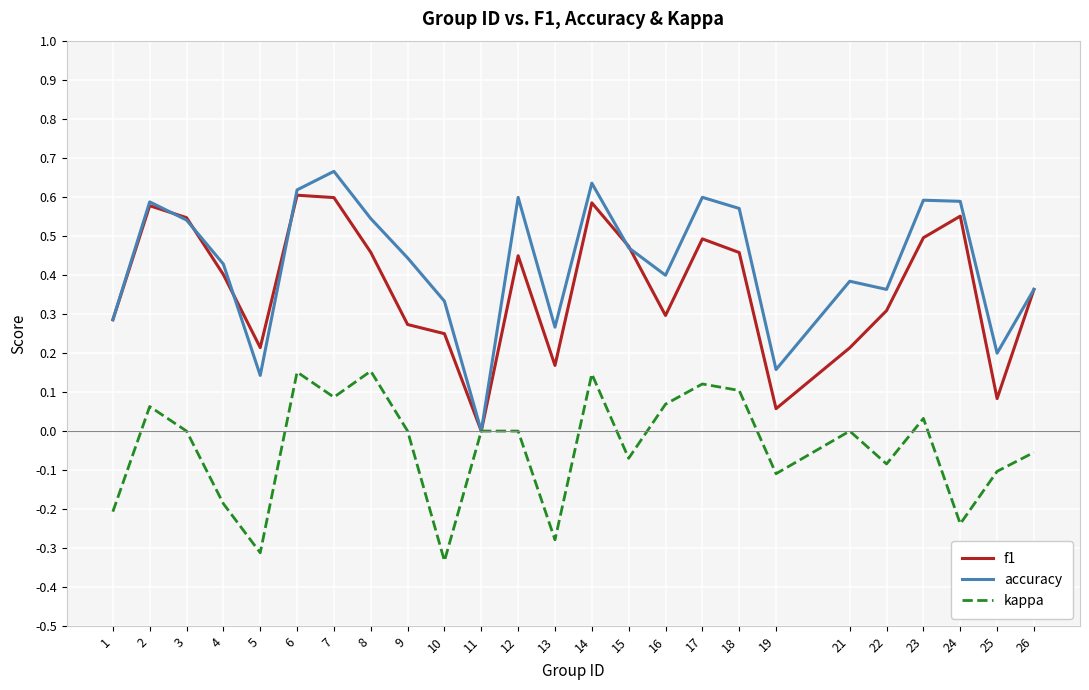

Rank the series at 19 from highest to lowest value.

accuracy, f1, kappa